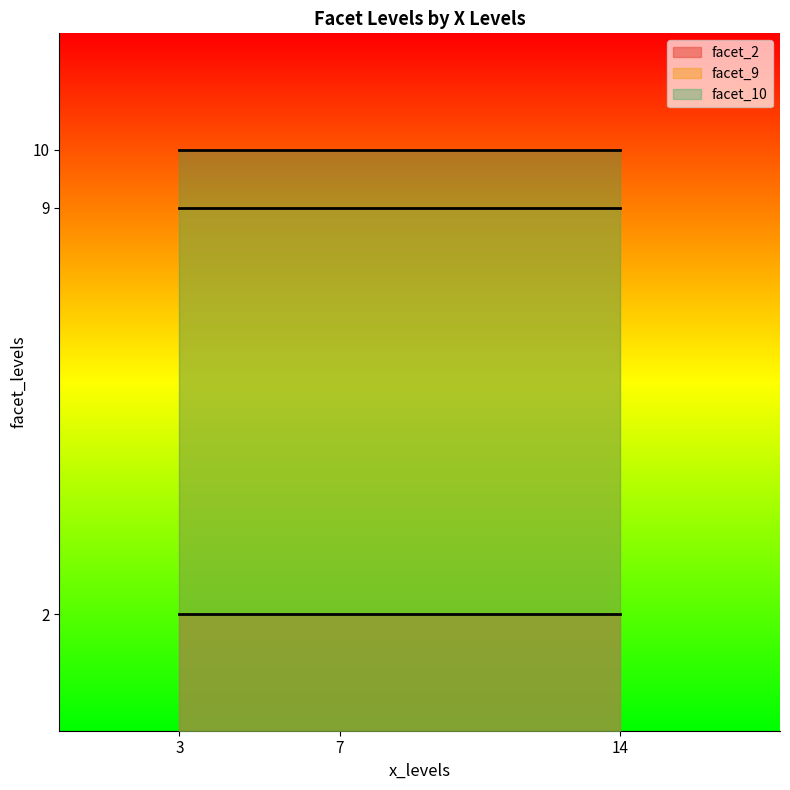

True or false: facet_9 has a value of 9 at 3.

True